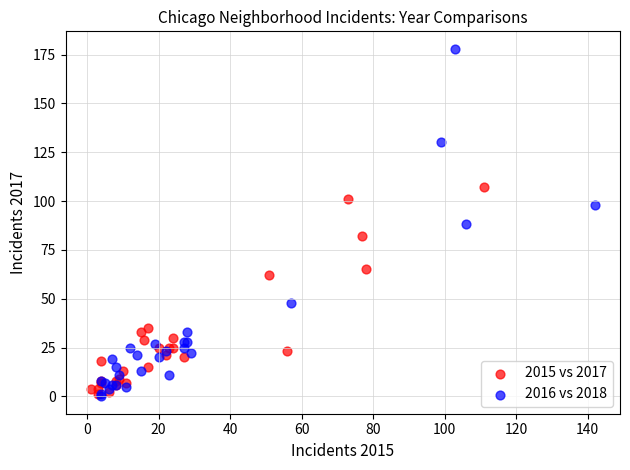

Which series has the largest Y range (max minus min)?

2016 vs 2018